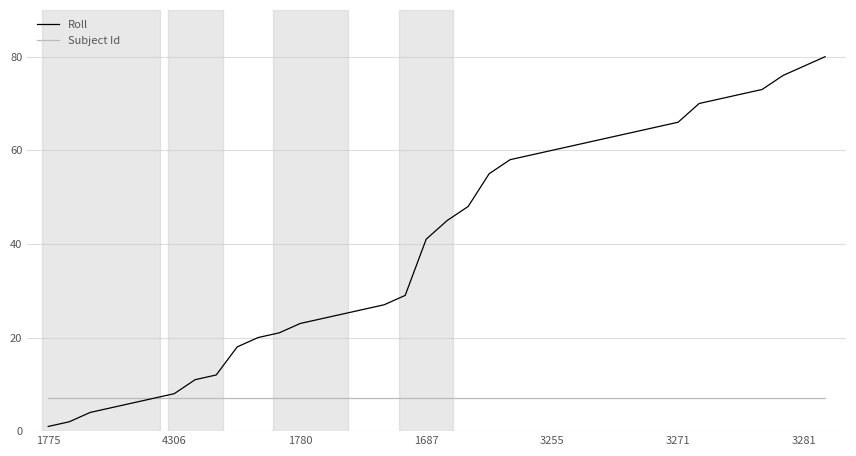

List the series in order of their peak value, lowest first.

Subject Id, Roll